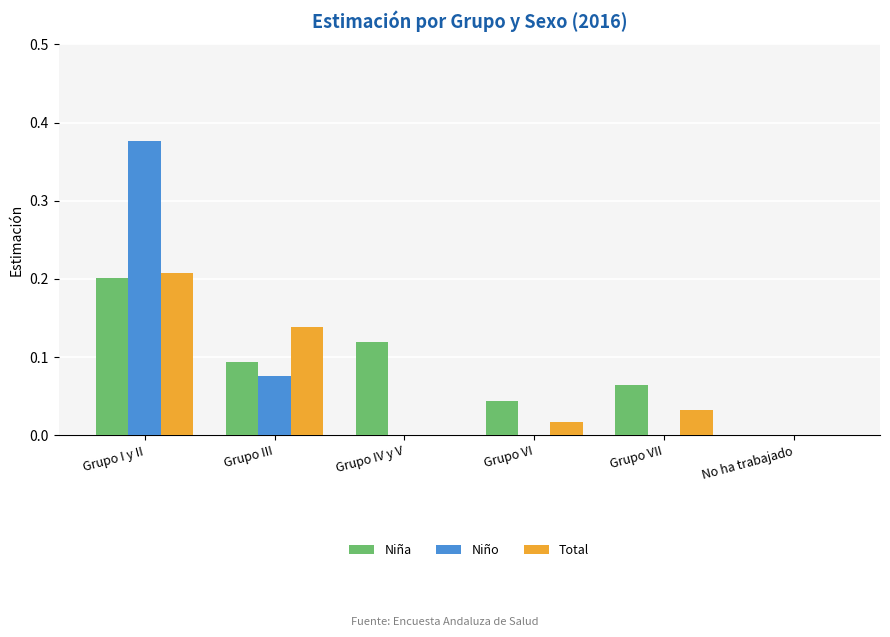

Count the number of data series in this chart.

3